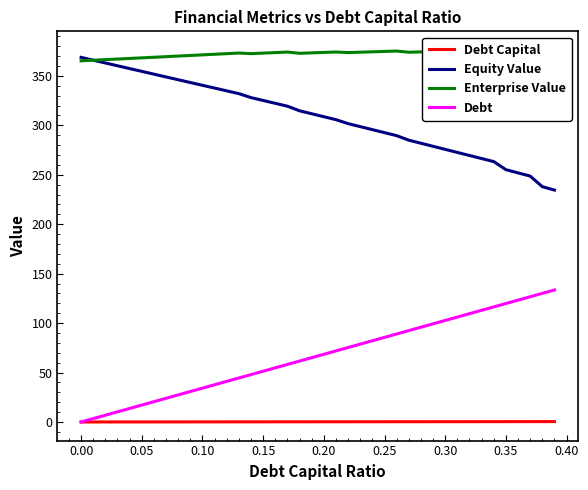

True or false: Debt has more than 2 points higher than both neighbors.

False